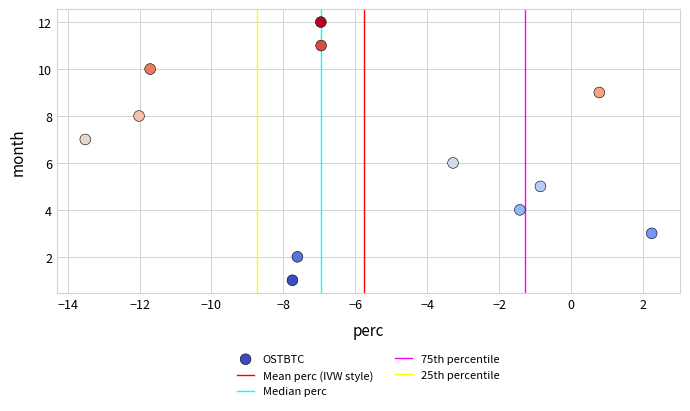

What is the range of Y values (max minus min)?

11